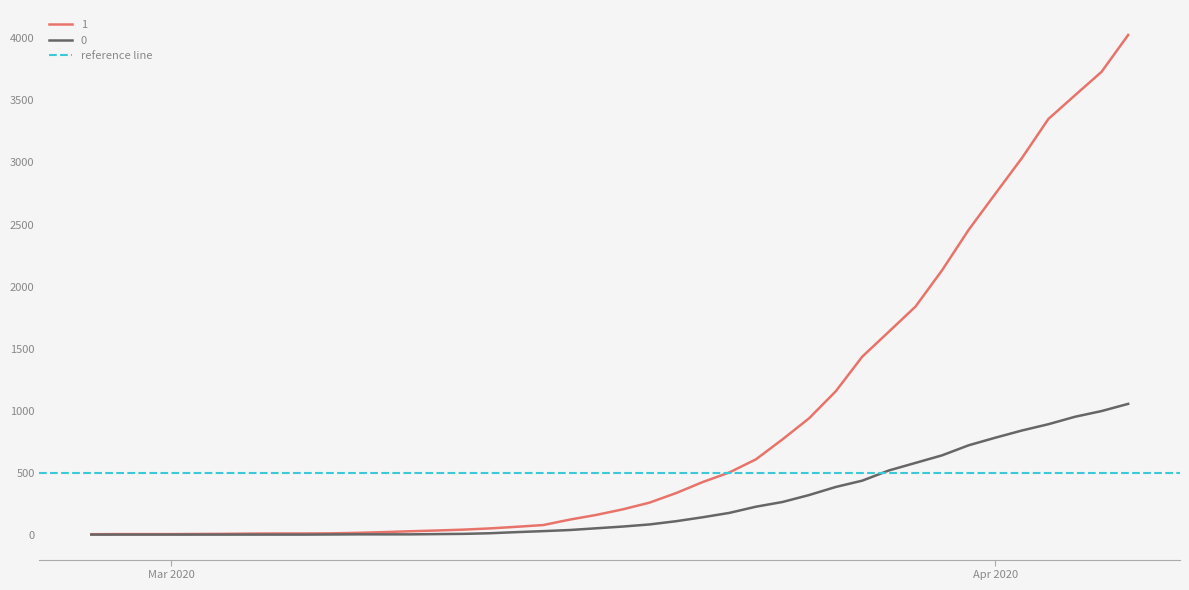

Which has a higher value, 2020-03-11 or 2020-03-09?

2020-03-11